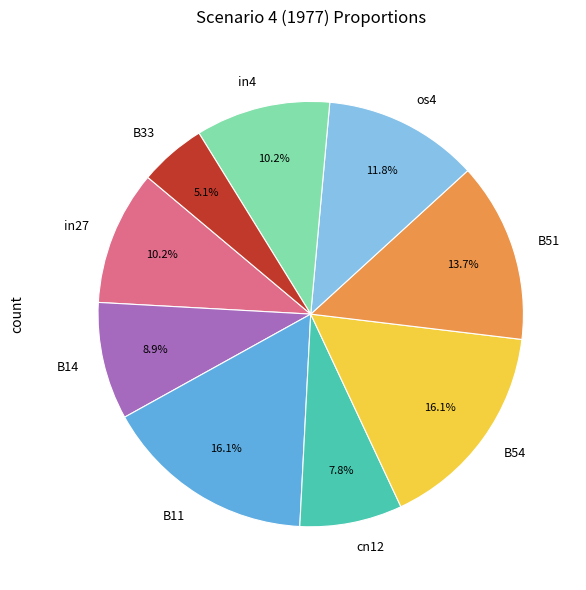

What is the smallest slice in the pie chart?

B33